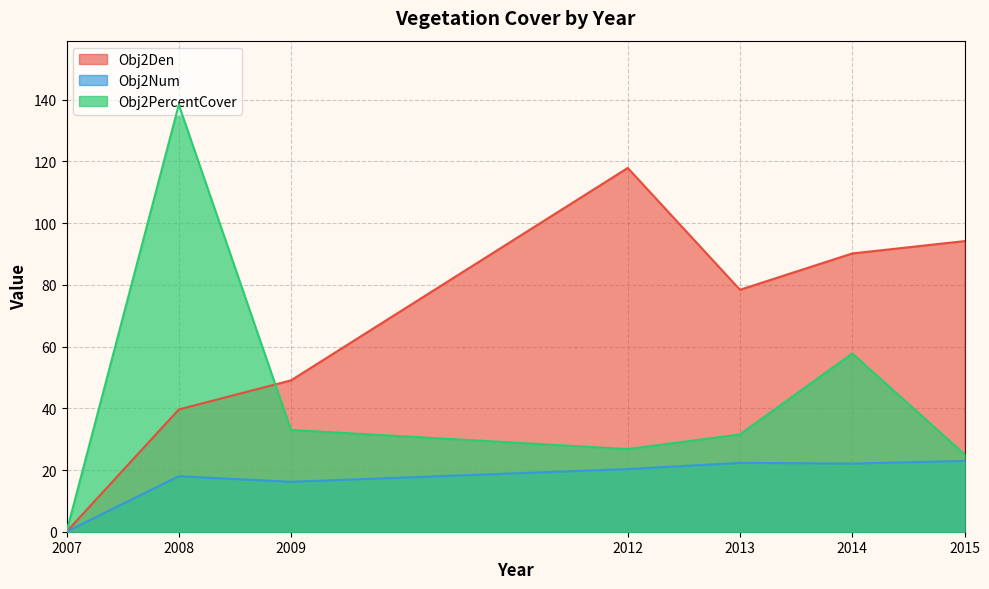

The value of Obj2Den at 2014 is 58.5. True or false?

False